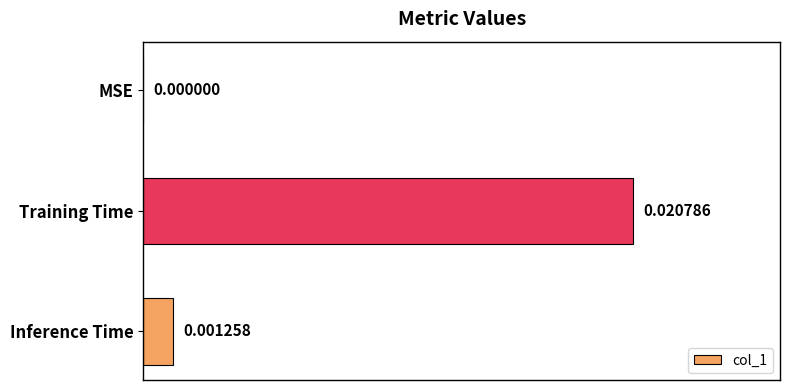

Which label corresponds to the largest value in the chart?

Training Time